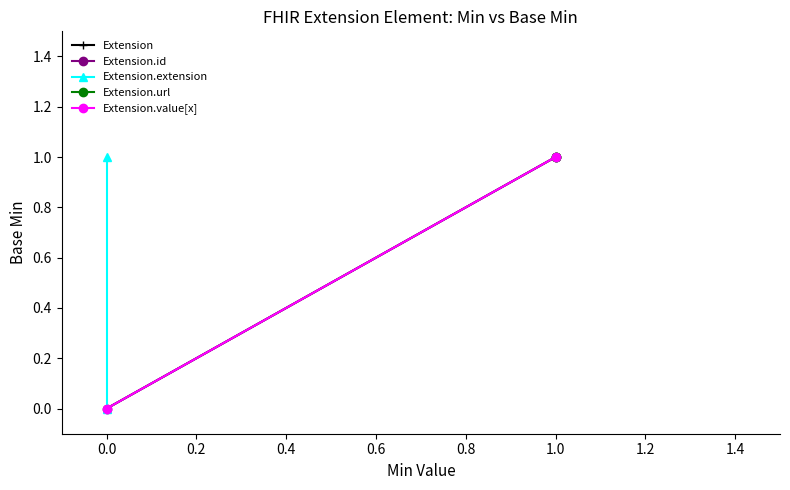

Is this an area chart (filled region under the line)?

No